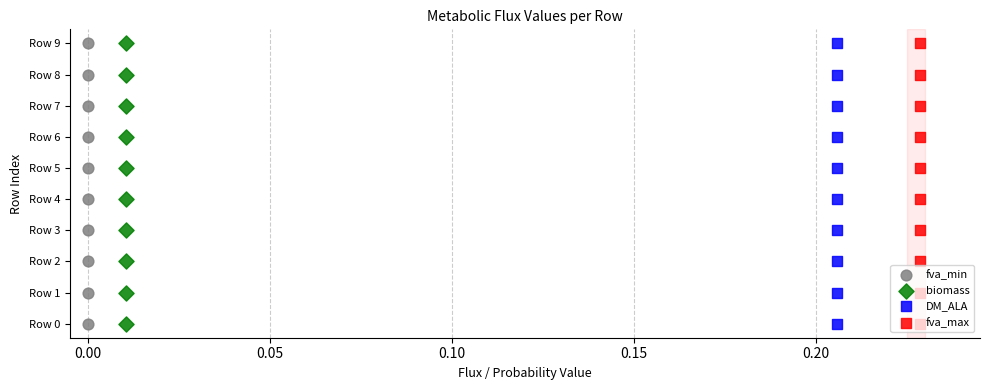

What are all the series names shown in the legend?

fva_min, biomass, DM_ALA, fva_max